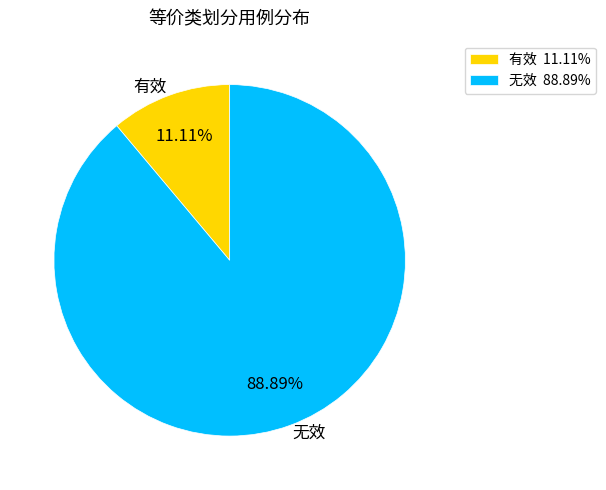

To the nearest percent, what percentage of the pie is 无效?

89%